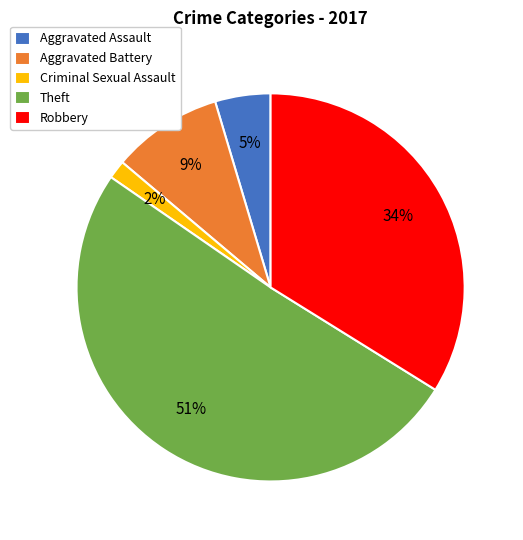

Count the number of slices in the pie.

5